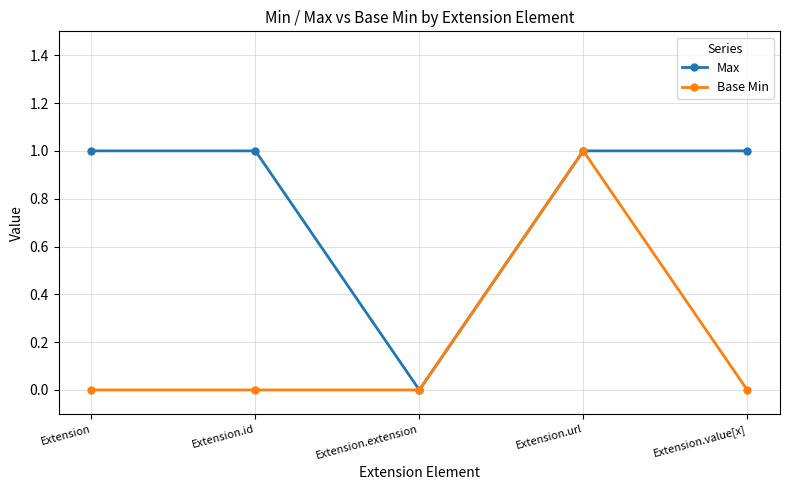

What is the label of the 2nd point from the right?

Extension.url